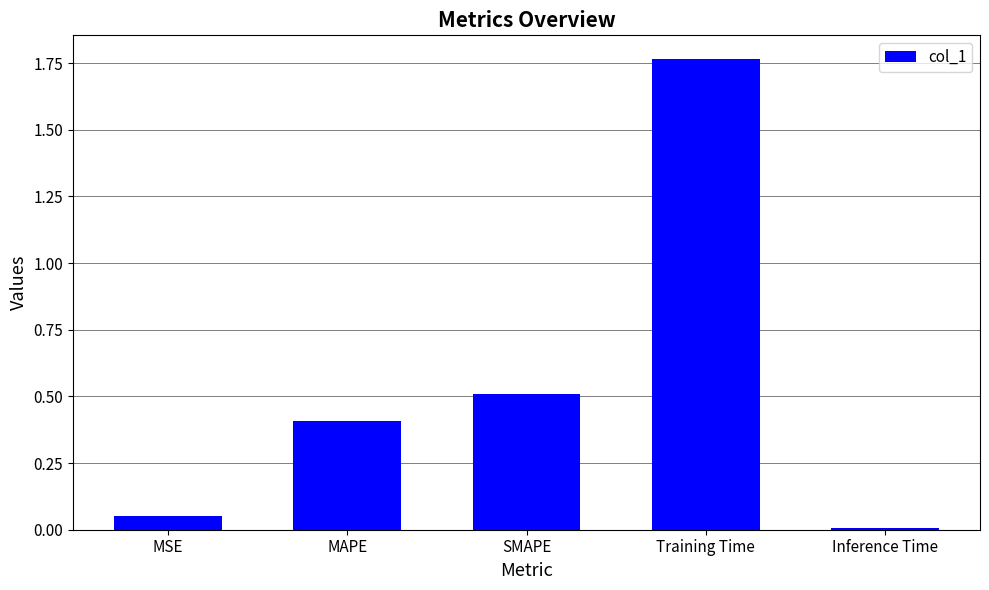

Does the chart contain stacked bars?

No